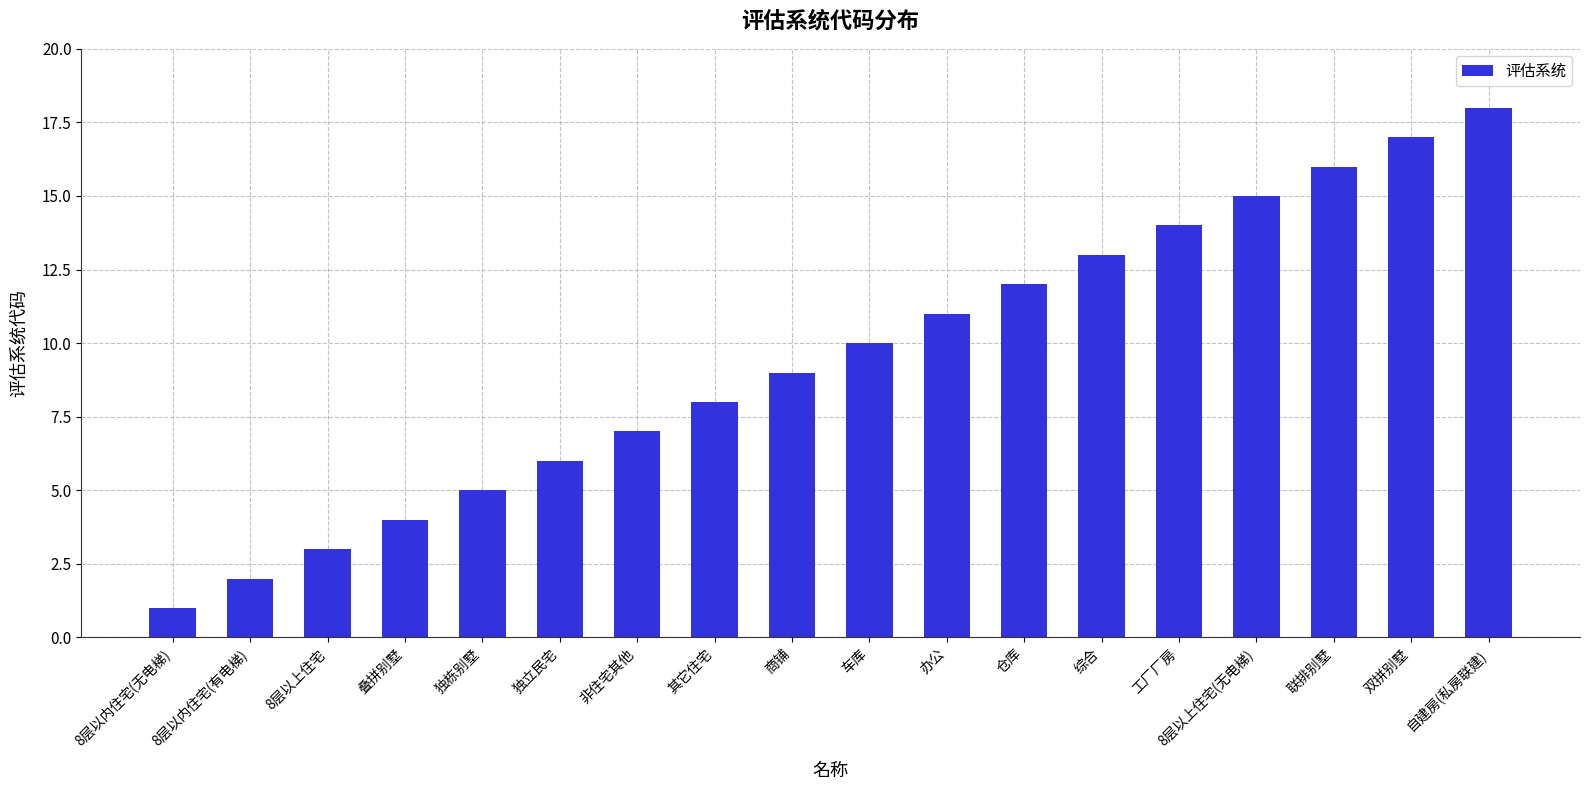

Reading right to left, extract all data points from this chart.

18	17	16	15	14	13	12	11	10	9	8	7	6	5	4	3	2	1